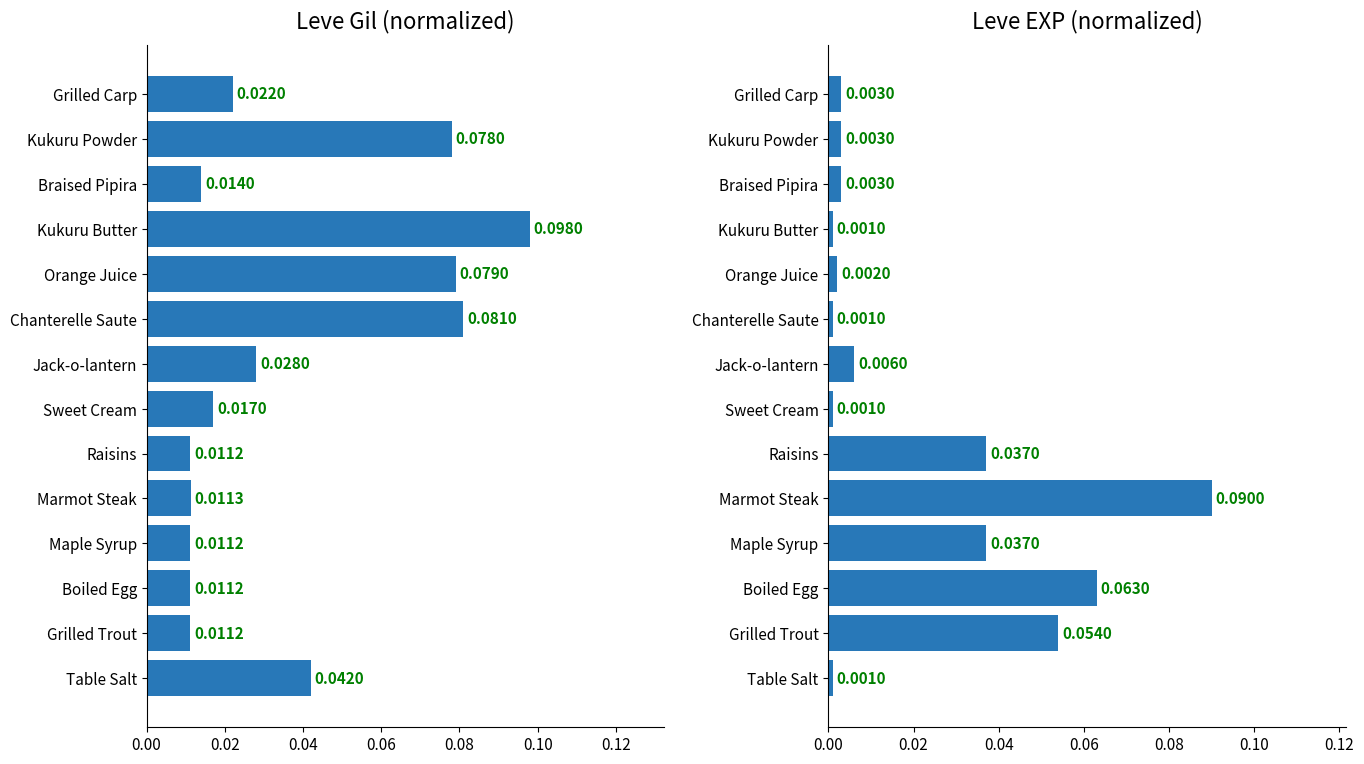

True or false: Leve EXP (norm) has a value of 0.0 at Grilled Trout.

False